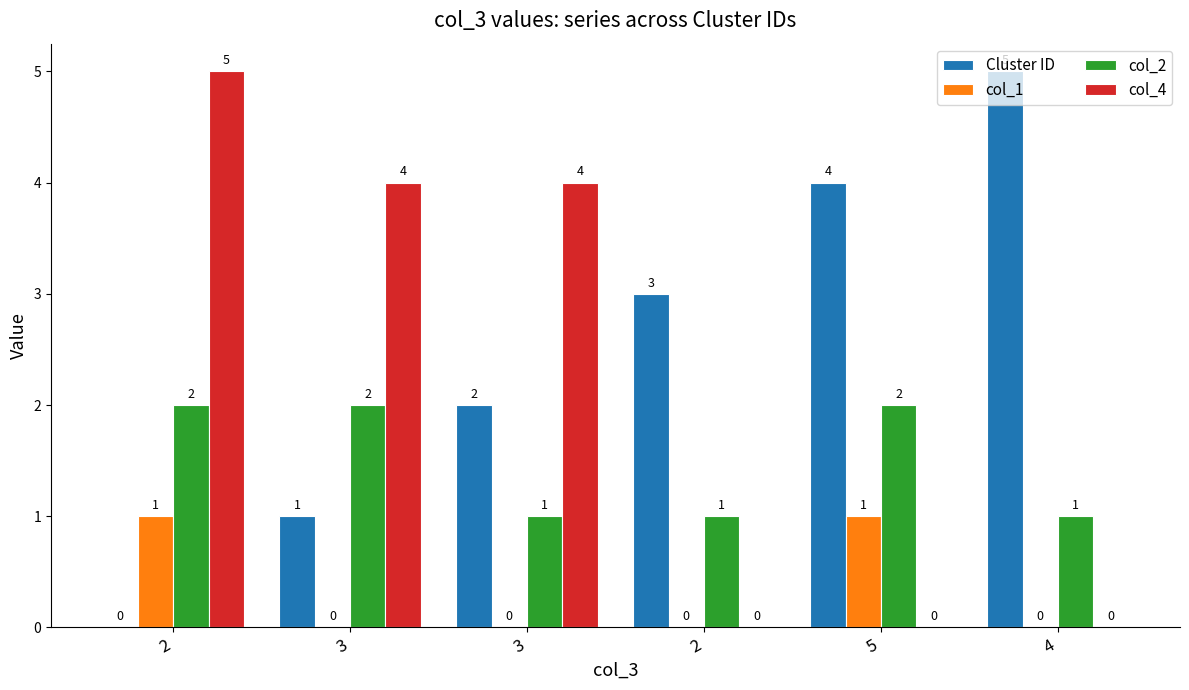

The col_2 series shows 3 at 2. True or false?

False